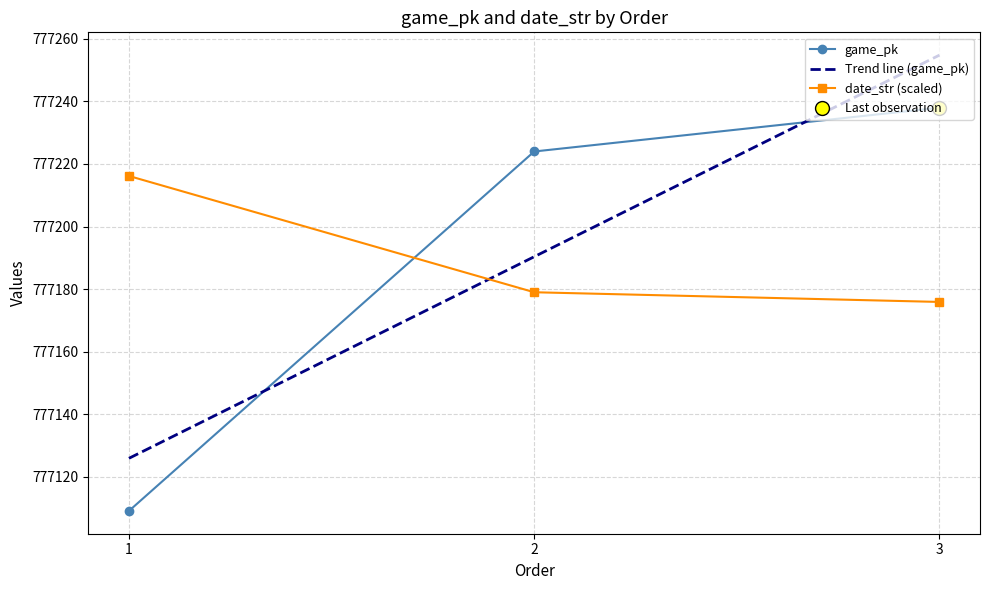

What are all the series names shown in the legend?

game_pk, date_str